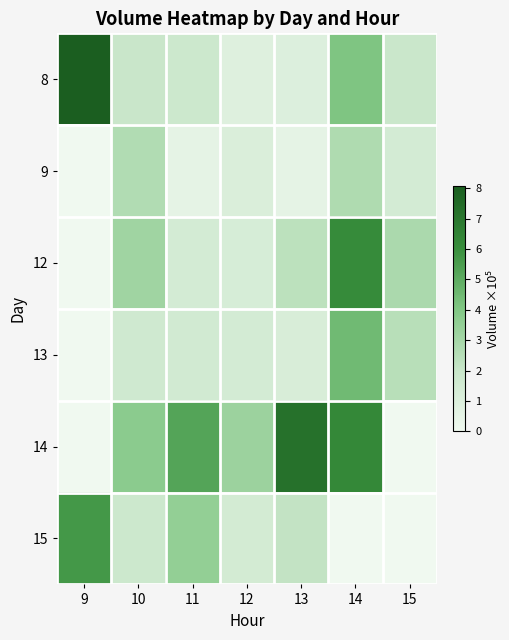

What is the total value across all series at 9?

13.8